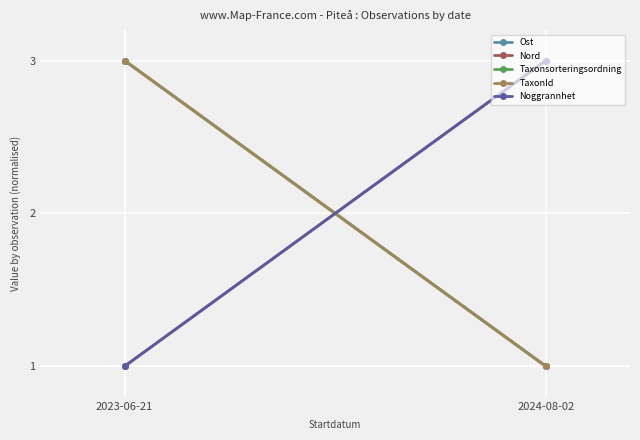

Which series has the largest total across all categories?

Ost